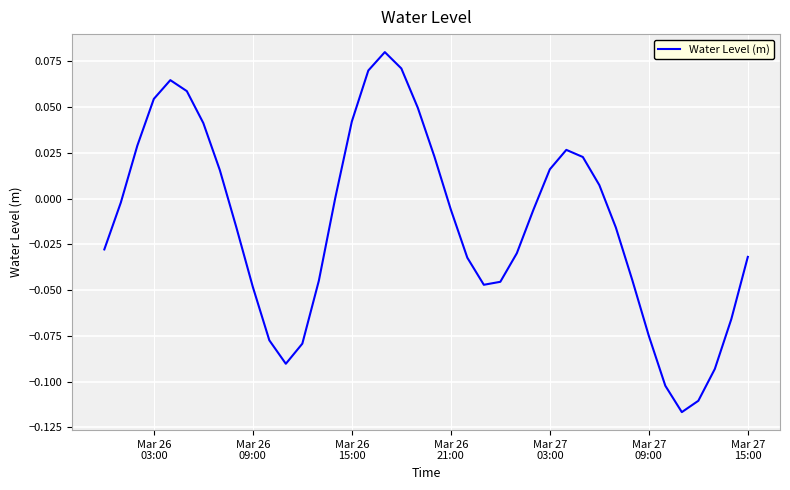

What is the smallest value displayed?

-0.1